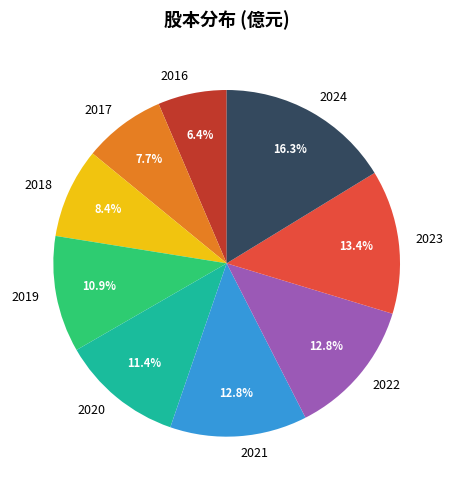

The 2016 slice represents 13% of the pie. True or false?

False